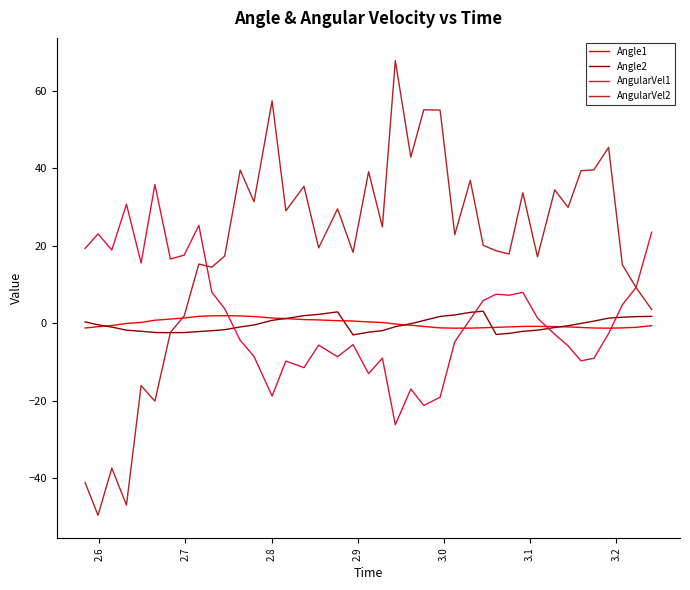

Which series has the largest total across all categories?

AngularVel2